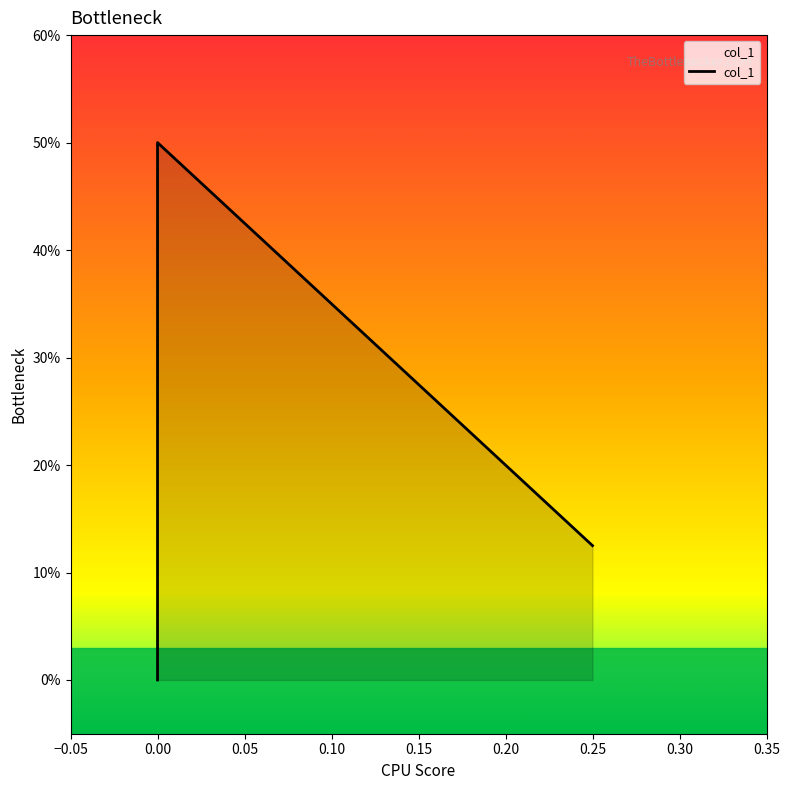

List the labels in order of value, smallest first.

0.05, −0.05, 0.00